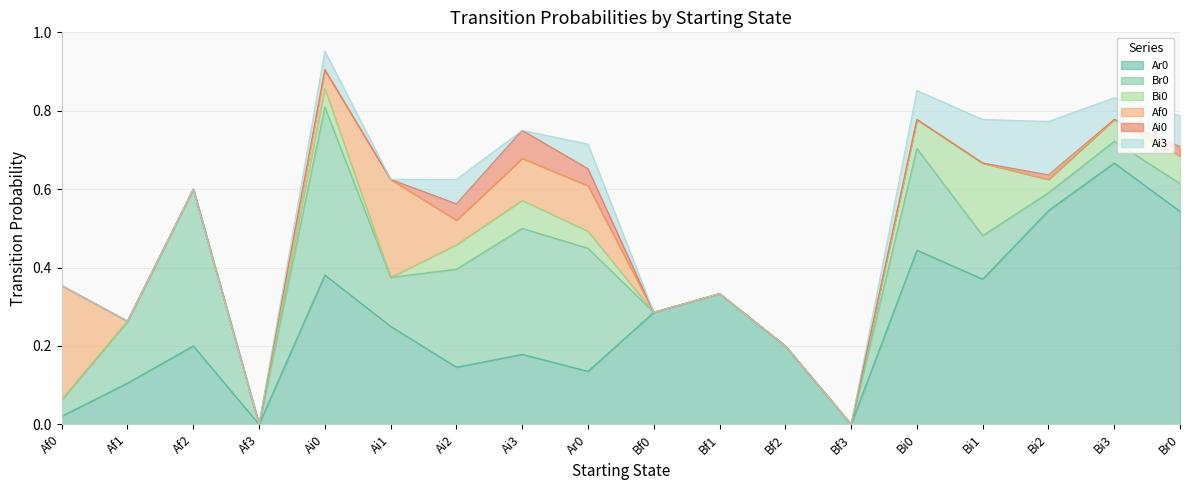

True or false: Ai0 and Af0 intersect in this chart.

False